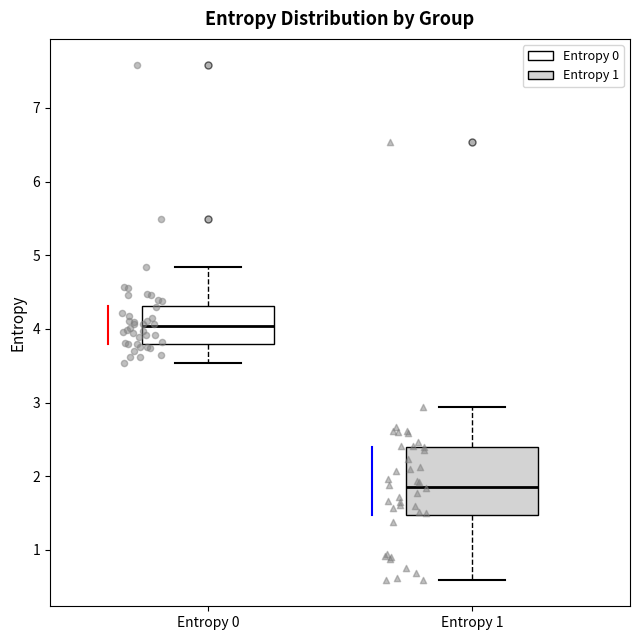

Which box has the highest median line?

Entropy 0